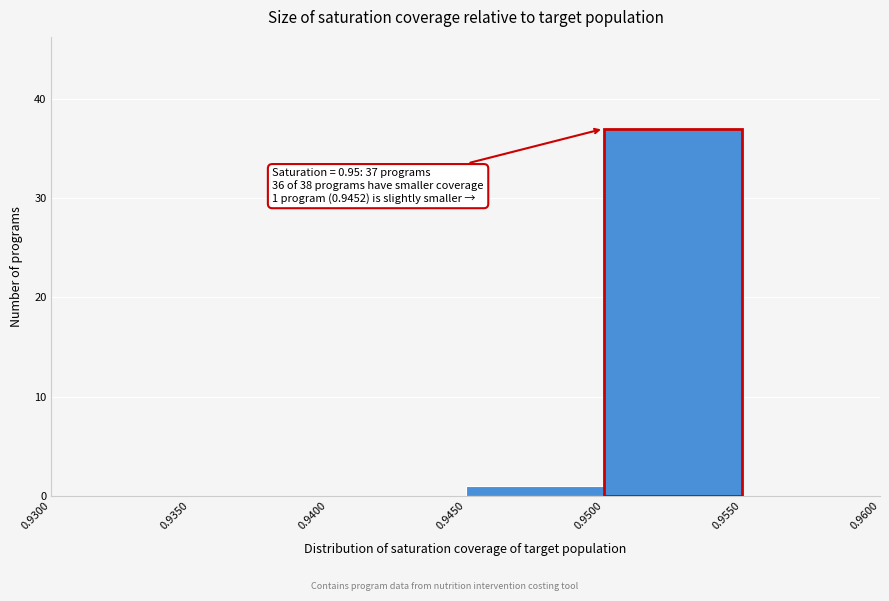

Over which range of the x-axis is the bar tallest?

0.9500 to 0.9550